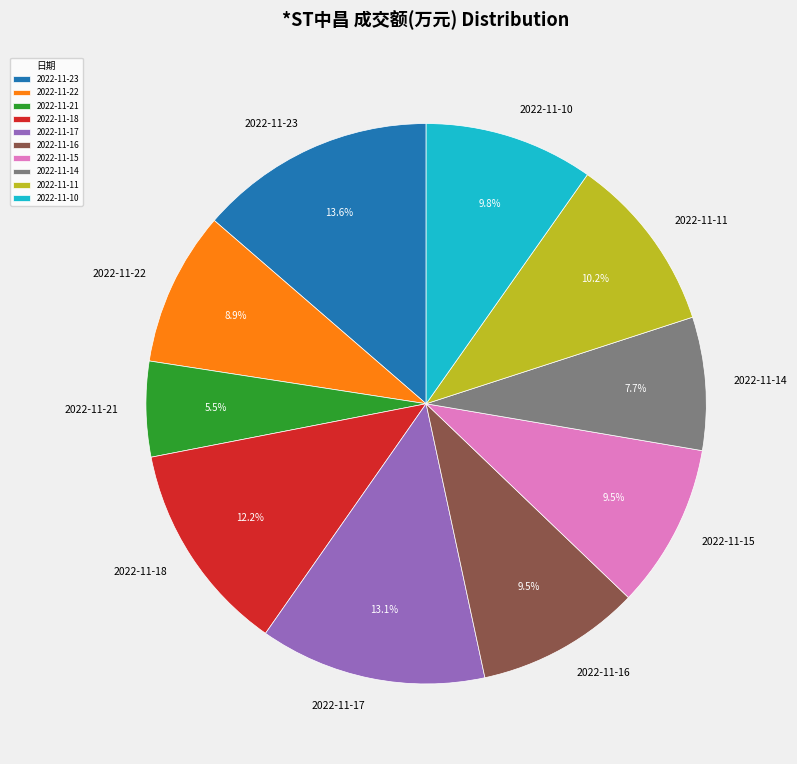

The 2022-11-23 slice represents 4% of the pie. True or false?

False